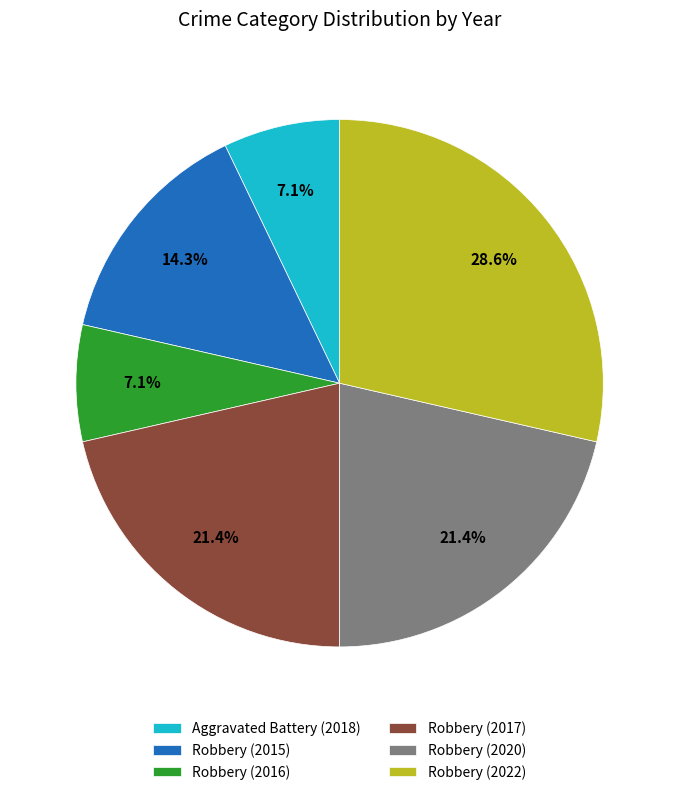

What is the ratio of the value at Robbery (2017) to the value at Robbery (2020)?

1.0